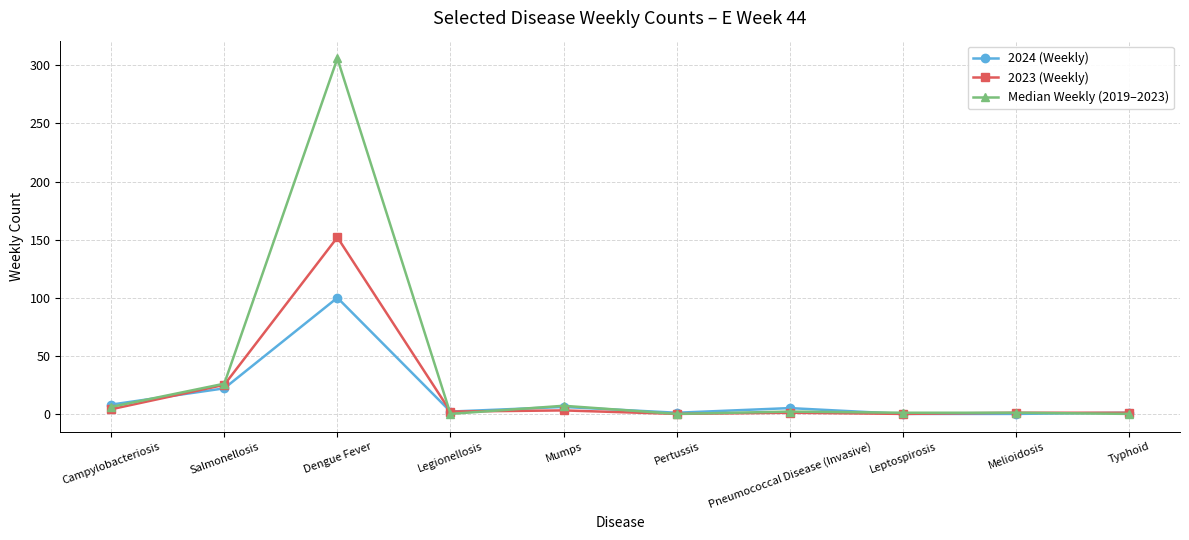

Which series has the widest spread of values?

Median Weekly (2019–2023)